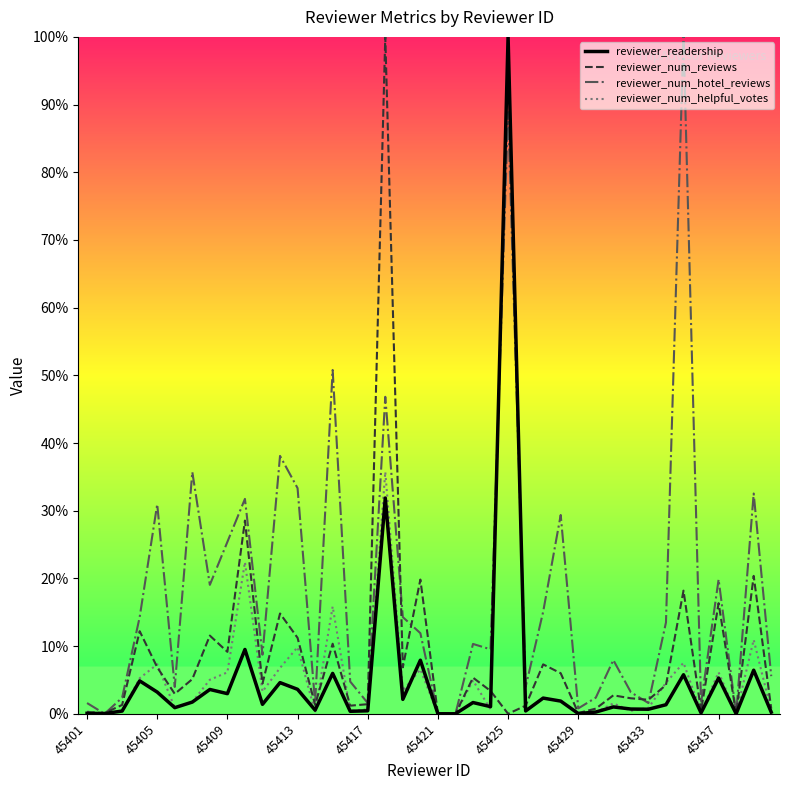

What is the greatest value displayed?

100.0